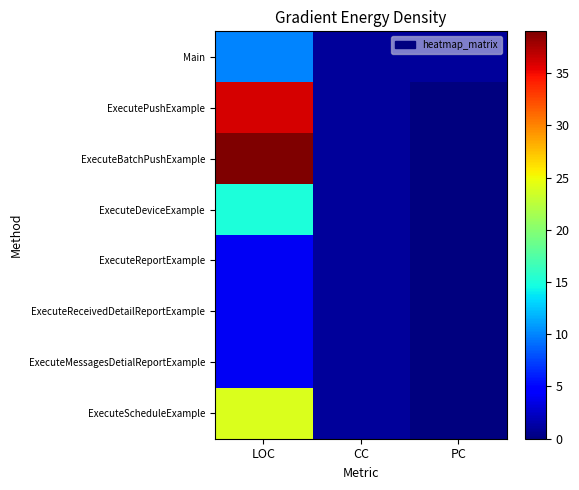

Between LOC and PC, which series saw the biggest shift?

ExecuteBatchPushExample